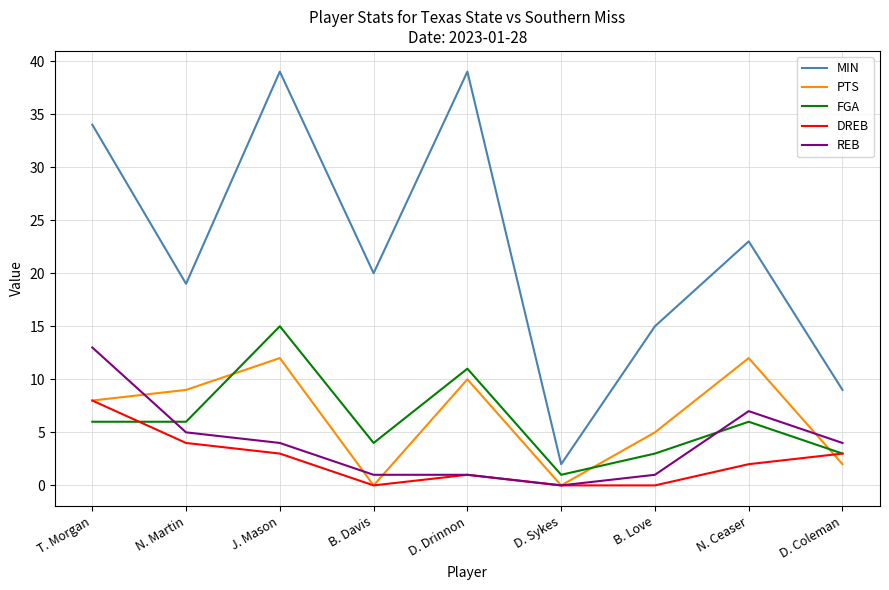

What is the total value across all series at D. Sykes?

3